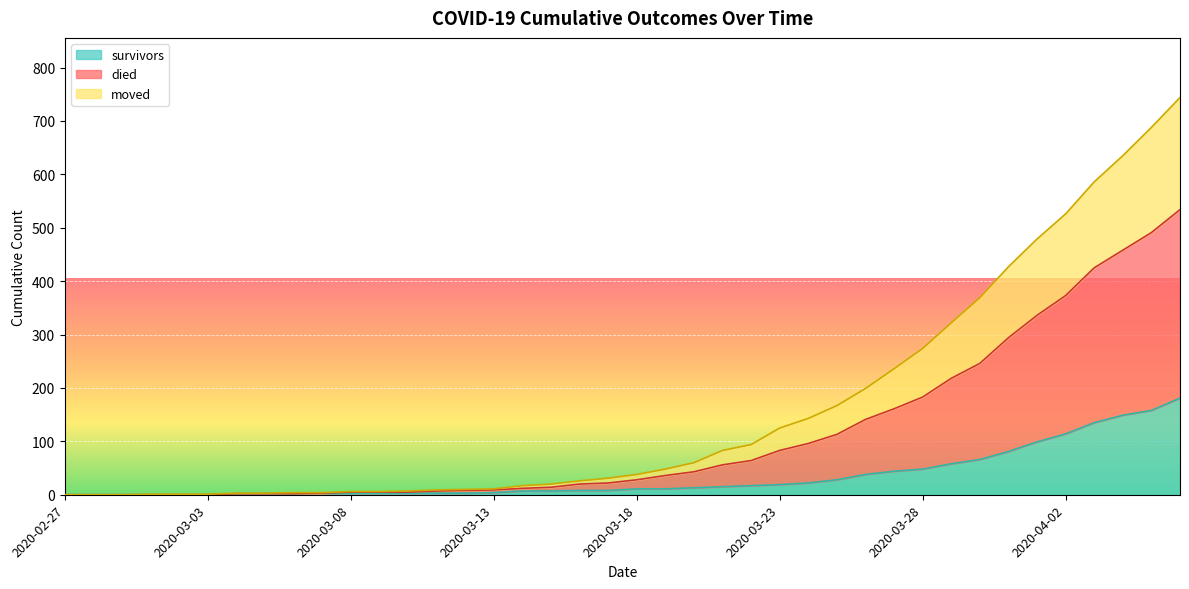

Which series has the largest total across all categories?

died